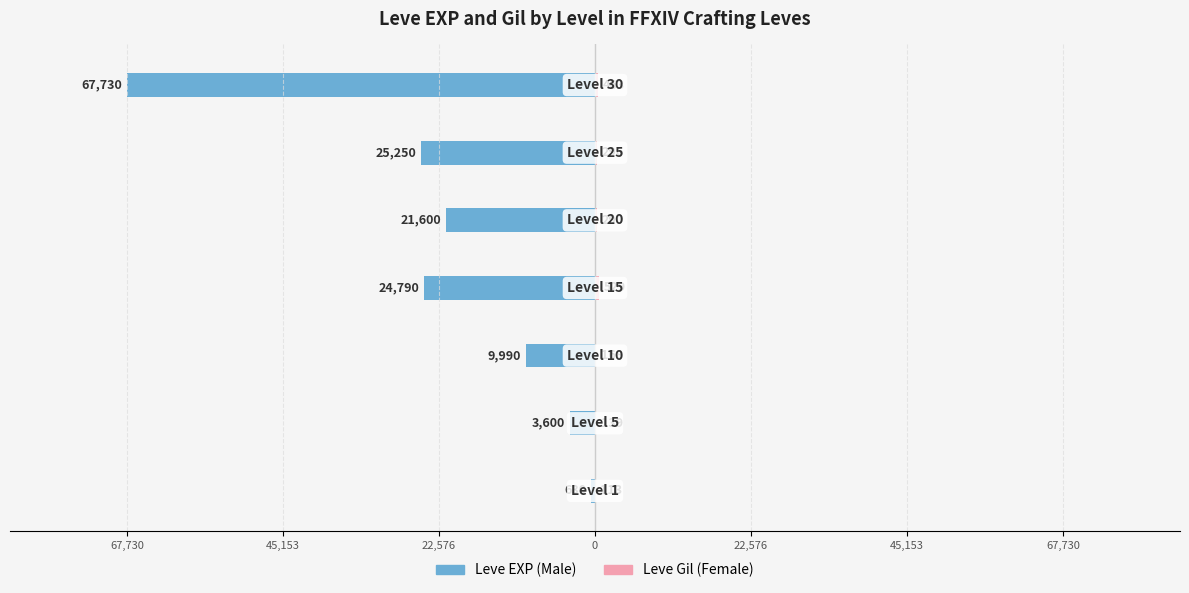

List the series in order of their overall mean, highest first.

Leve Gil (Female), Leve EXP (Male)